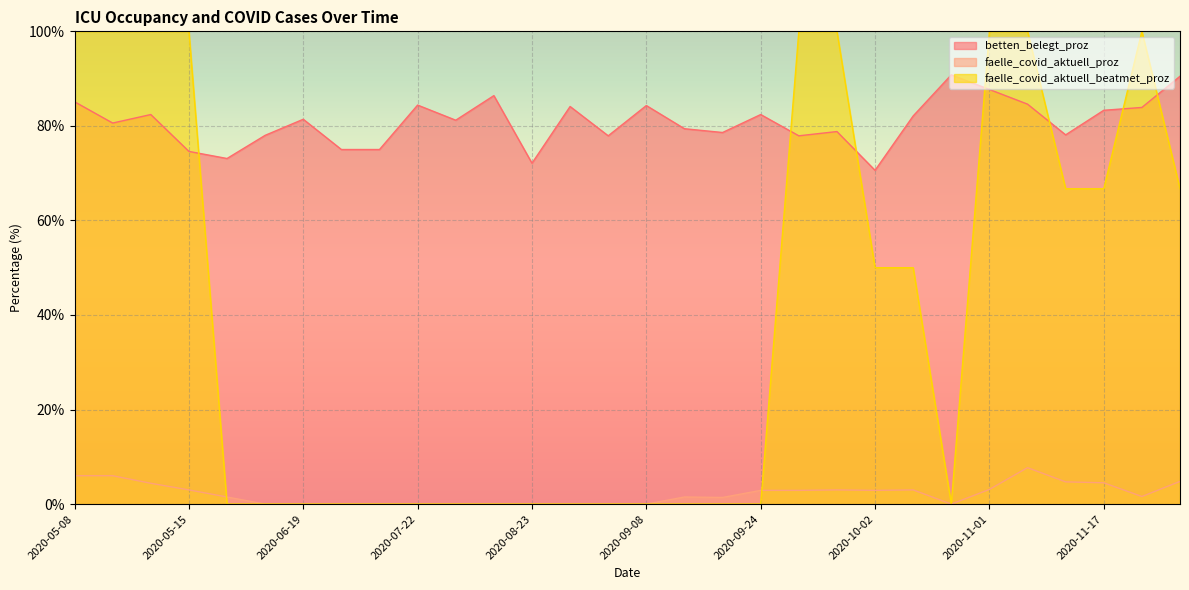

How many interior local valleys does the faelle_covid_aktuell_beatmet_proz series have?

3